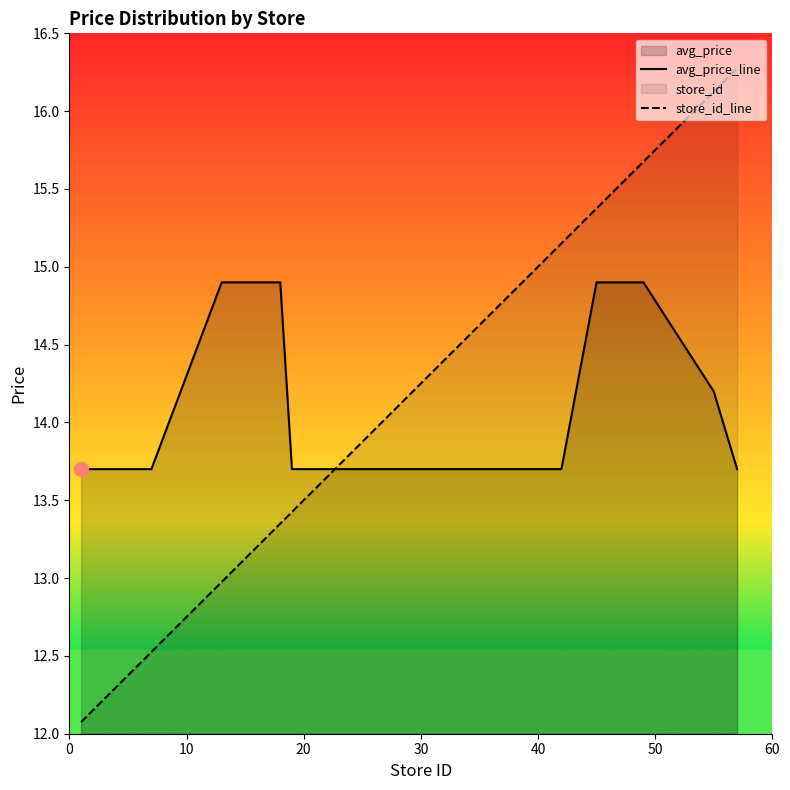

What is the maximum value shown in the chart?

16.3